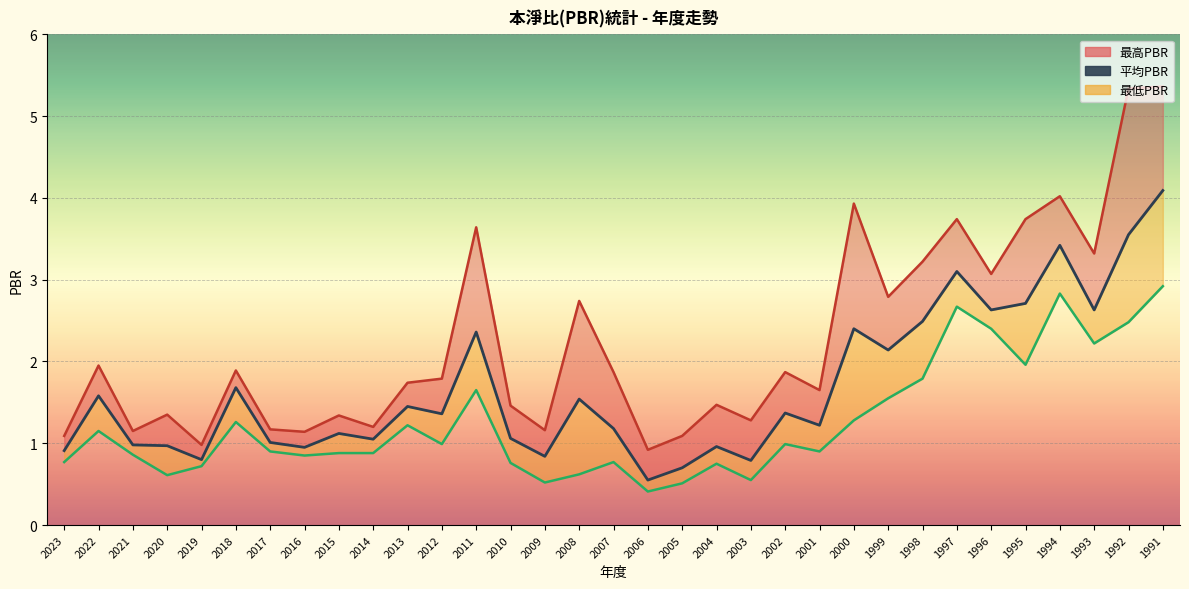

Reading left to right, extract all data points from this chart.

2023=0.9	2022=1.6	2021=1.0	2020=1.0	2019=0.8	2018=1.7	2017=1.0	2016=0.9	2015=1.1	2014=1.1	2013=1.4	2012=1.4	2011=2.4	2010=1.1	2009=0.8	2008=1.5	2007=1.2	2006=0.6	2005=0.7	2004=1.0	2003=0.8	2002=1.4	2001=1.2	2000=2.4	1999=2.1	1998=2.5	1997=3.1	1996=2.6	1995=2.7	1994=3.4	1993=2.6	1992=3.5	1991=4.1